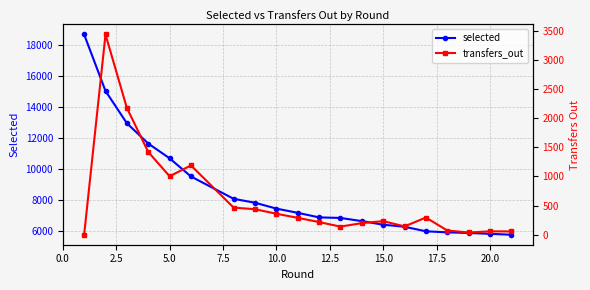

How many categories are shown in the chart?

20